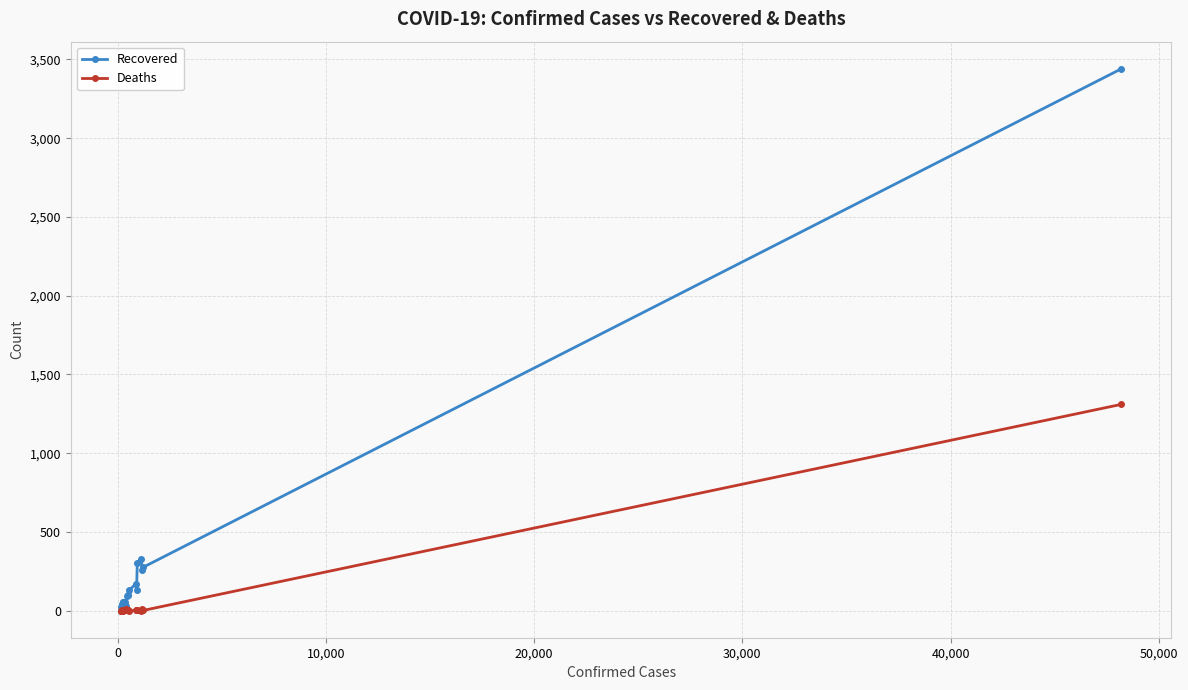

List the series in order of their peak value, highest first.

Recovered, Deaths